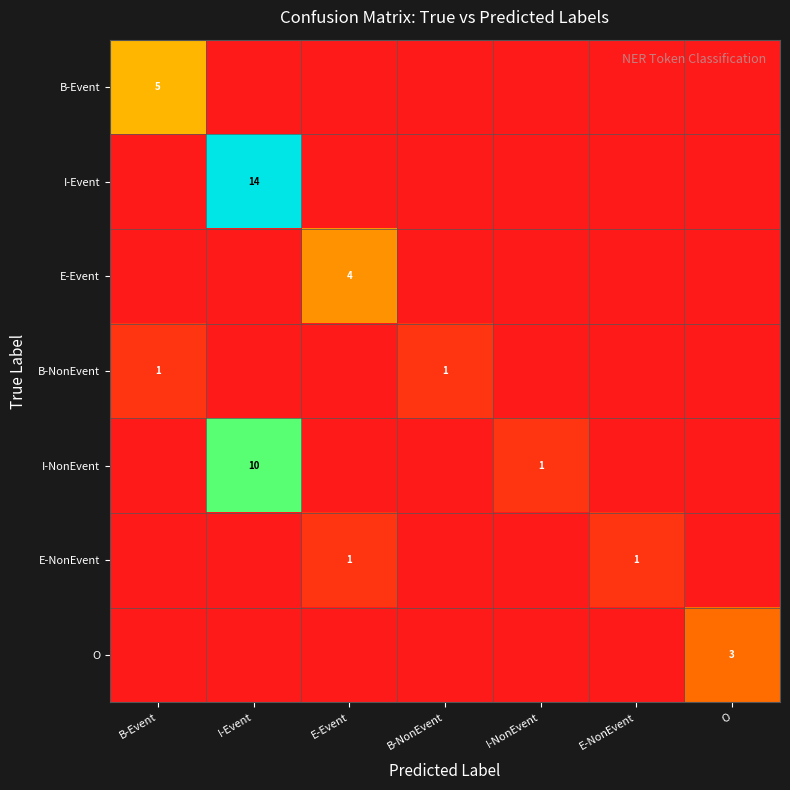

How many data points in I-NonEvent are above 0?

2